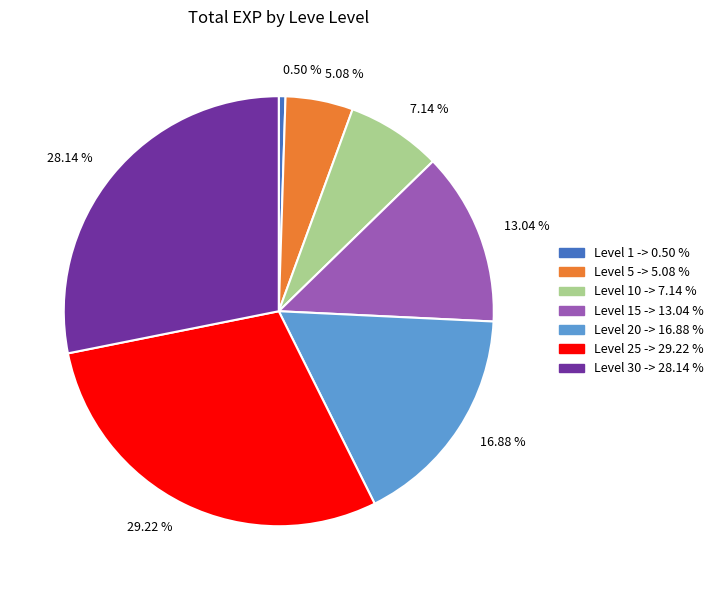

Is there a majority slice in this chart?

No